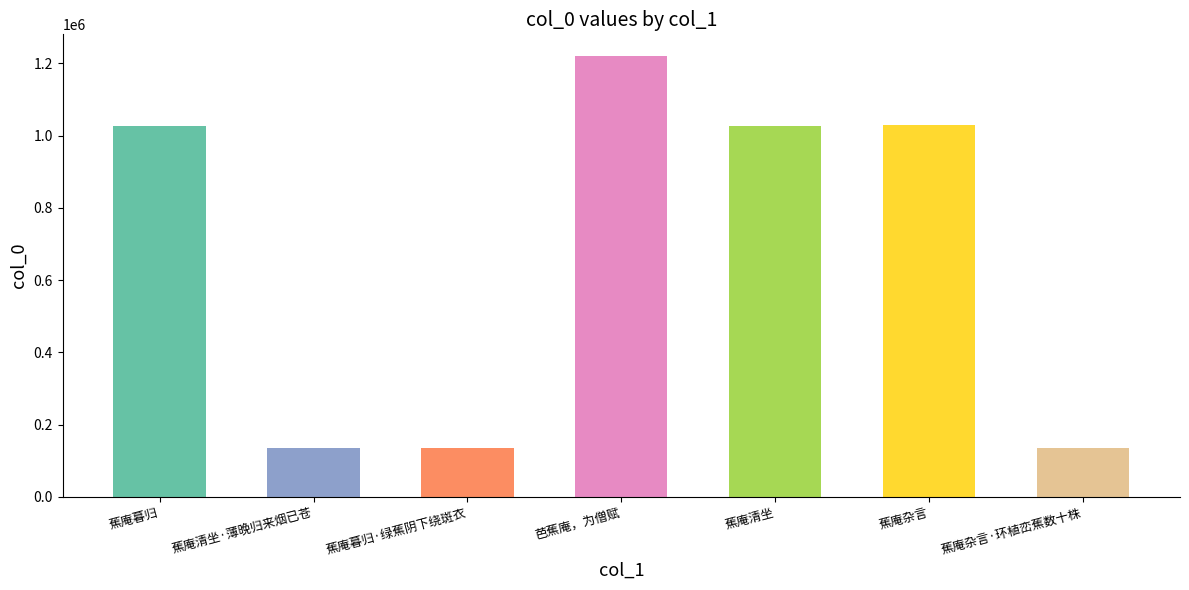

What is the difference between the maximum and minimum values?

1084086